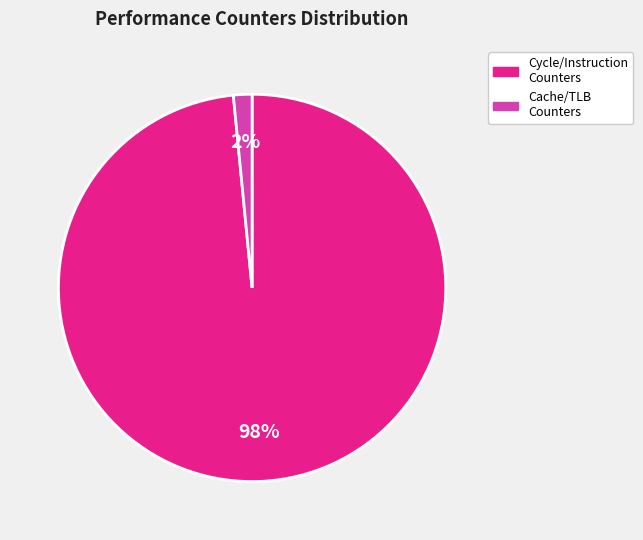

Is the sum of Cache/TLB Counters and Cycle/Instruction Counters greater than half?

Yes